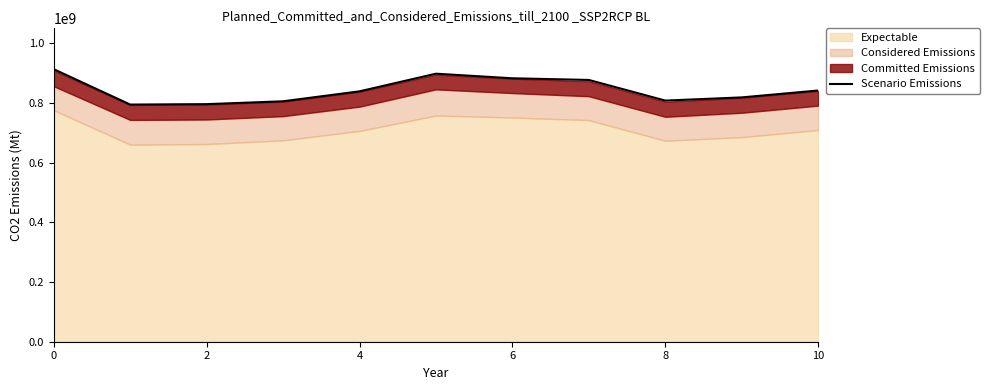

The value of Scenario Emissions at 10 is 842060250. True or false?

True